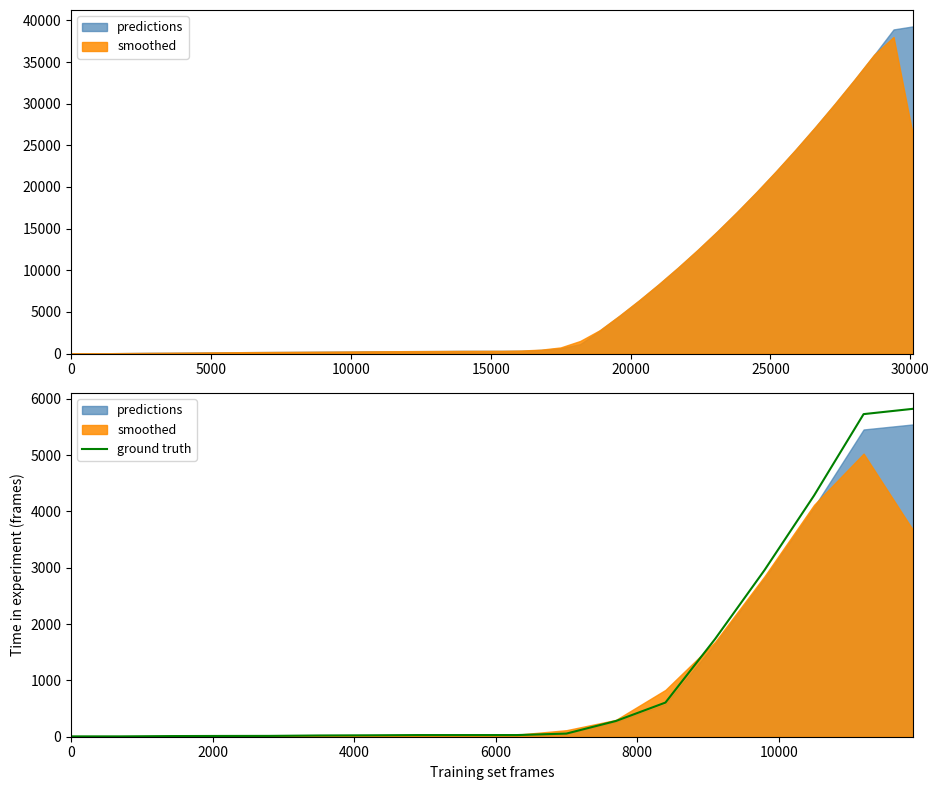

Does the chart display data point markers on the line(s)?

No